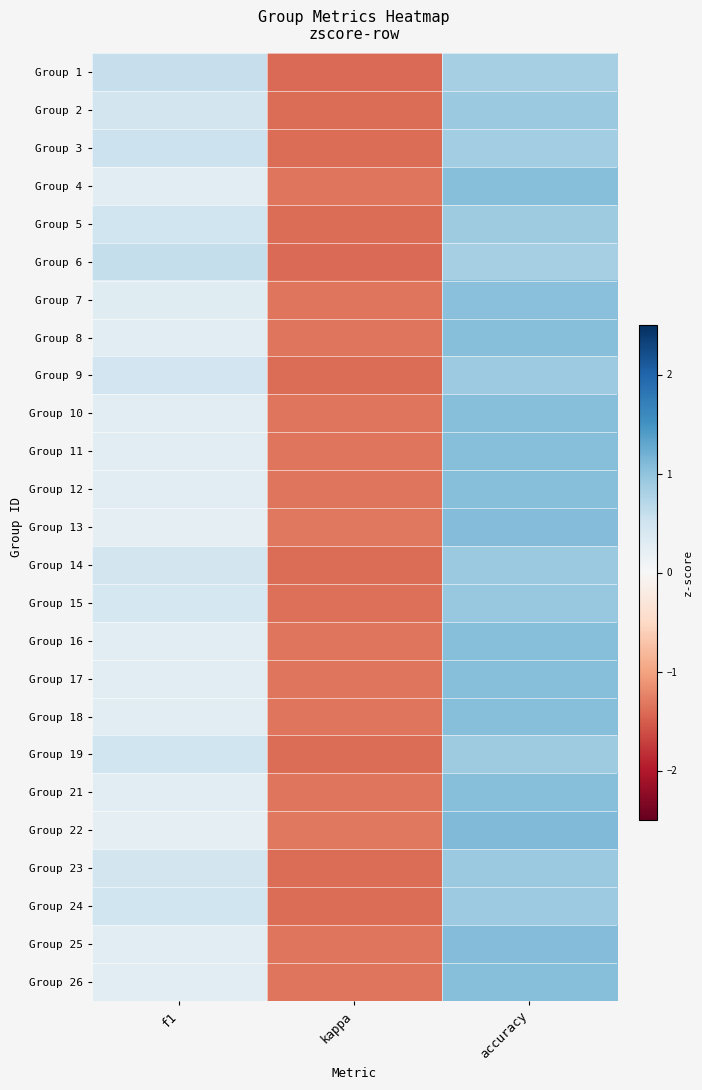

What is the maximum value shown in the chart?

1.1